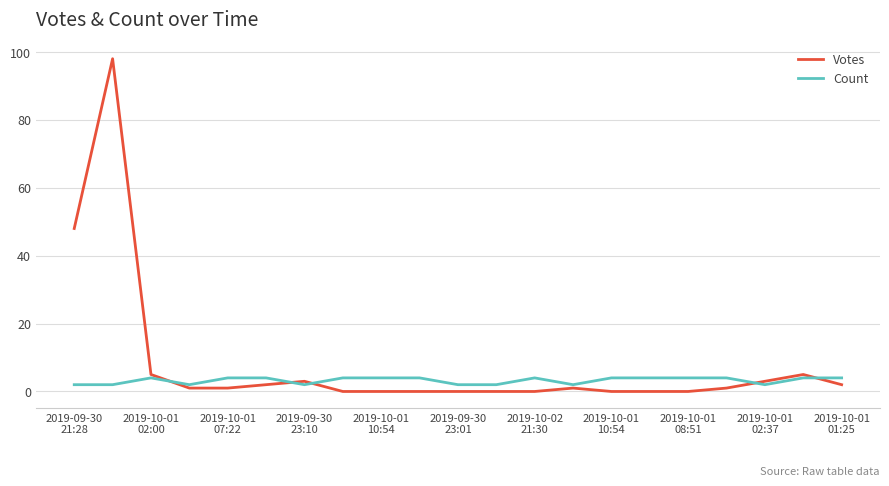

Rank the series by their average value, from lowest to highest.

Count, Votes